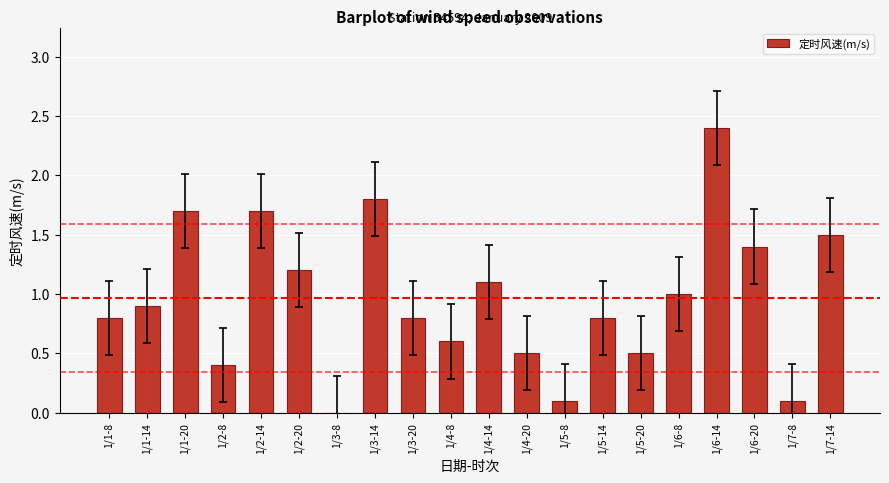

True or false: the data shows 0.4 at 1/3-20.

False